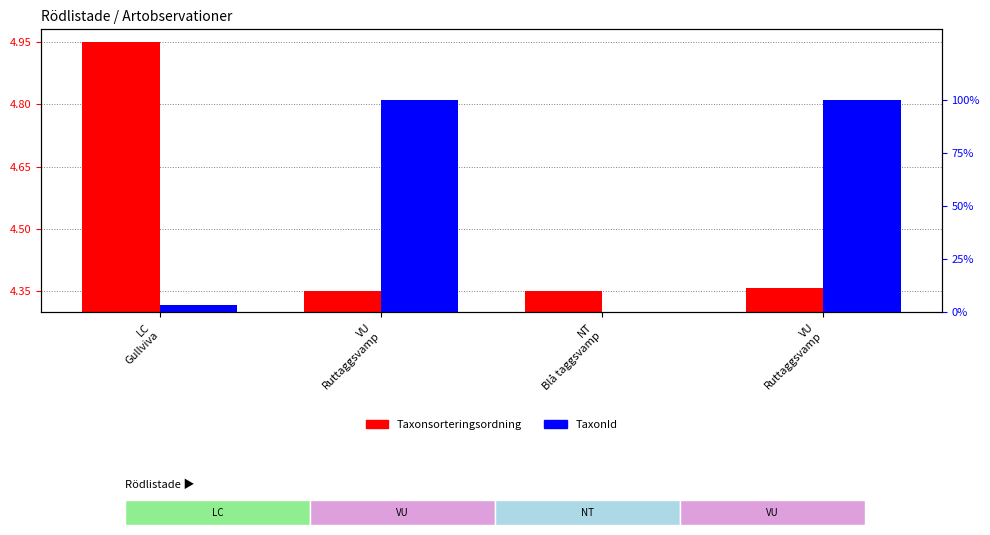

Which series has the largest range (max minus min)?

TaxonId